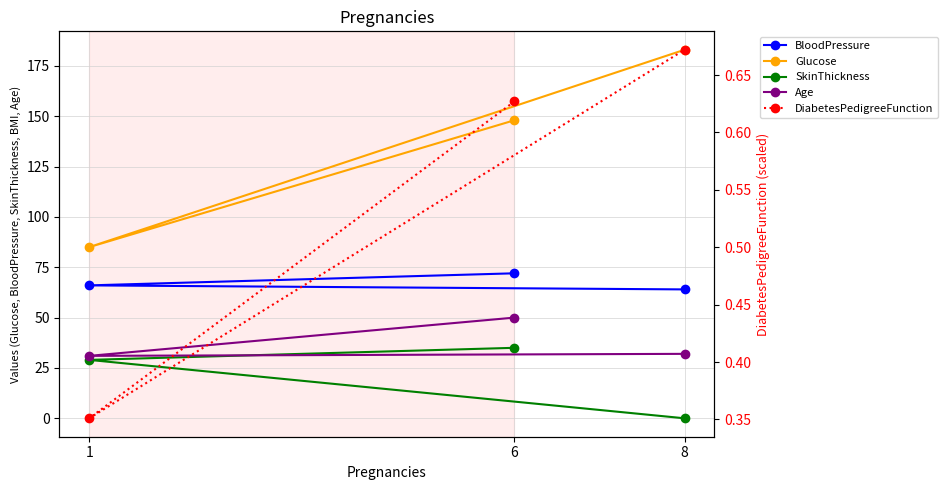

What position from the left is 6?

1